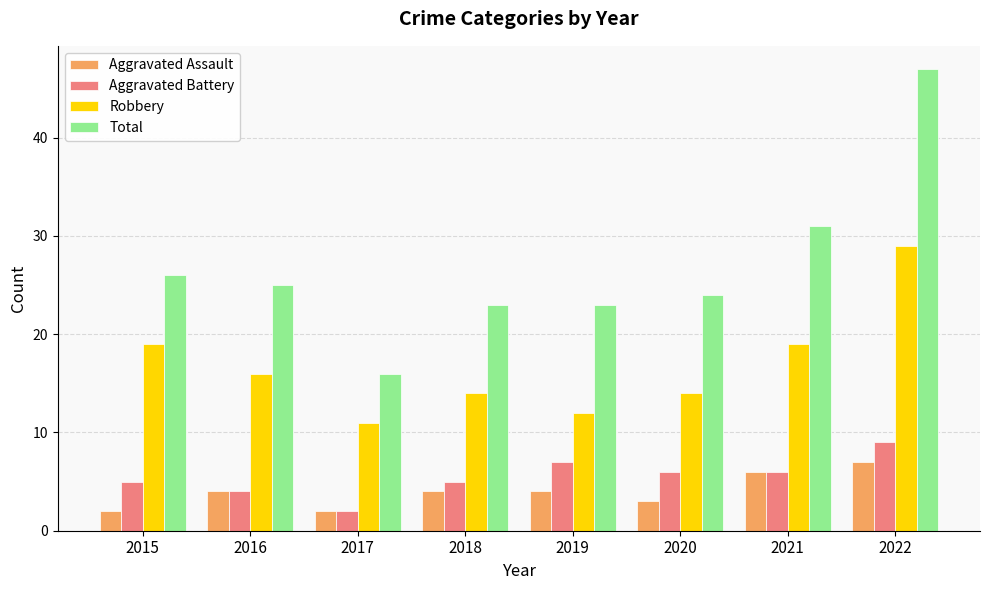

What is the highest value of the Robbery series?

29